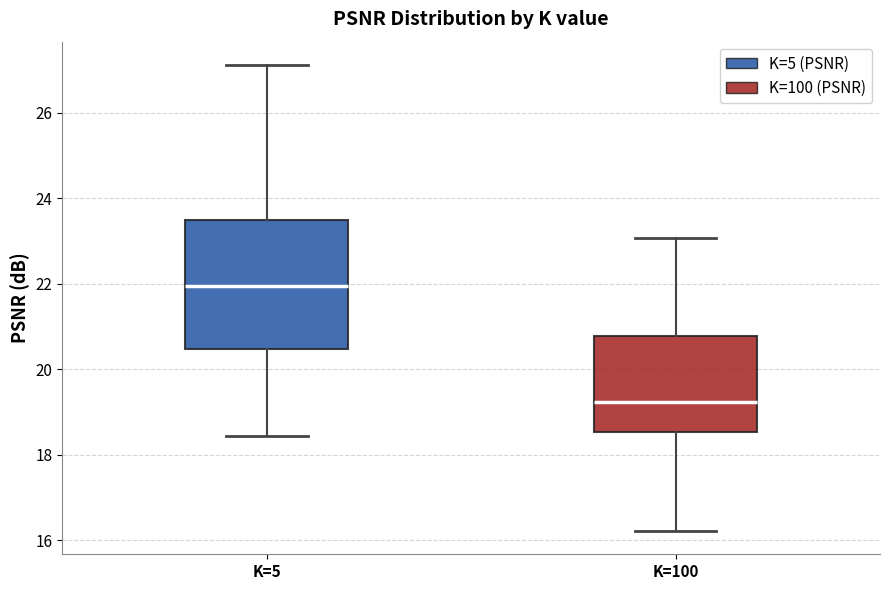

Reading left to right, transcribe this box plot: for each box, give where its median line is, the range the box spans, and where its two whiskers end, as read against the y-axis. The values are not printed on the chart, so give them approximately, as read against the axis.

K=5: median 22.0, box 20.4 to 23.4, whiskers 18.4 to 27.2
K=100: median 19.2, box 18.6 to 20.8, whiskers 16.2 to 23.0